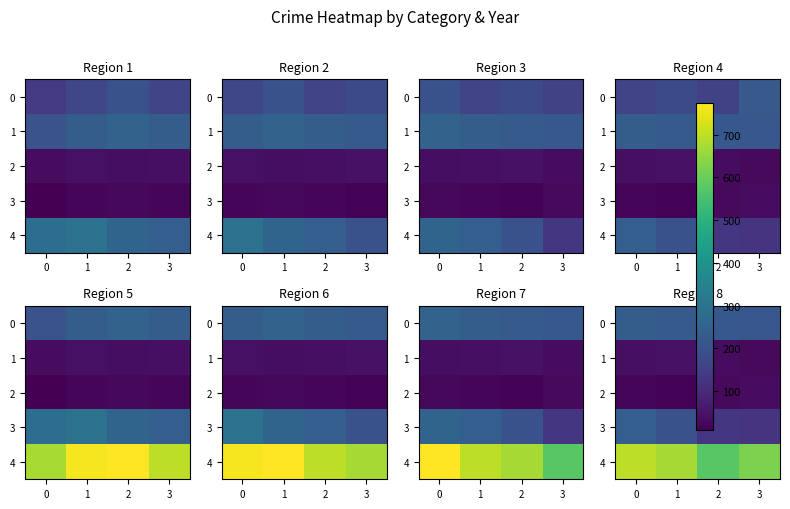

How many data points in 1 are less than 39?

2